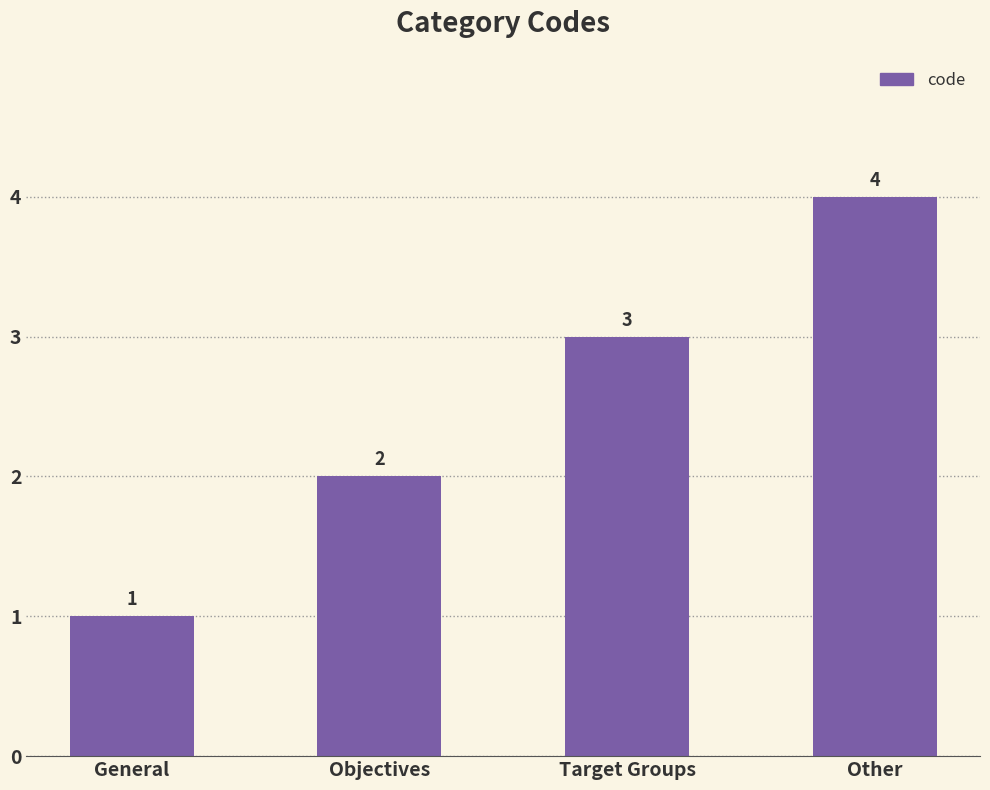

What is the difference between the values at Target Groups and Other?

1